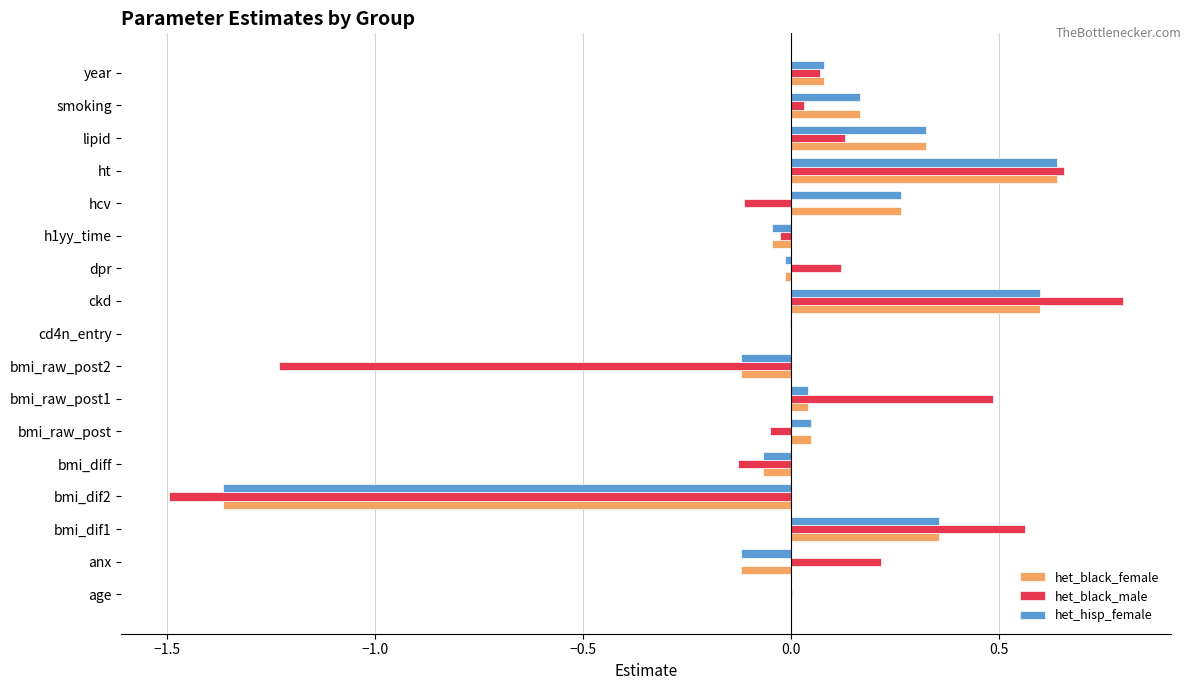

Is the value of het_black_male at h1yy_time greater than the value of het_black_female at bmi_dif1?

No